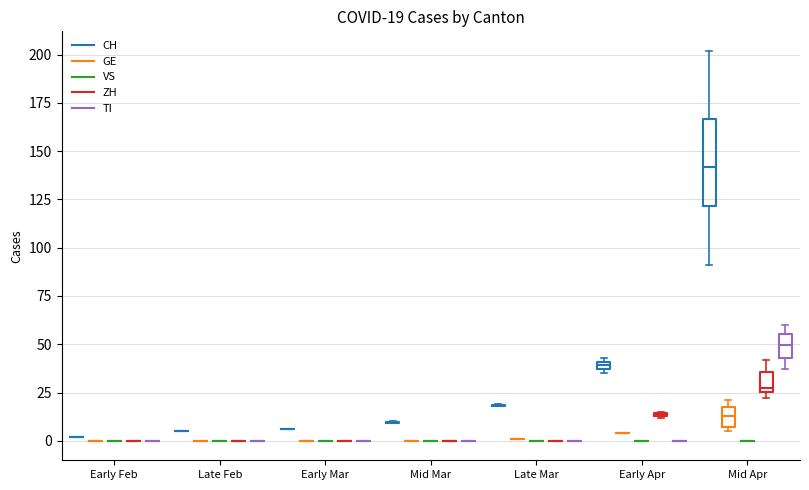

True or false: TI has a value of 0 at Late Feb.

True